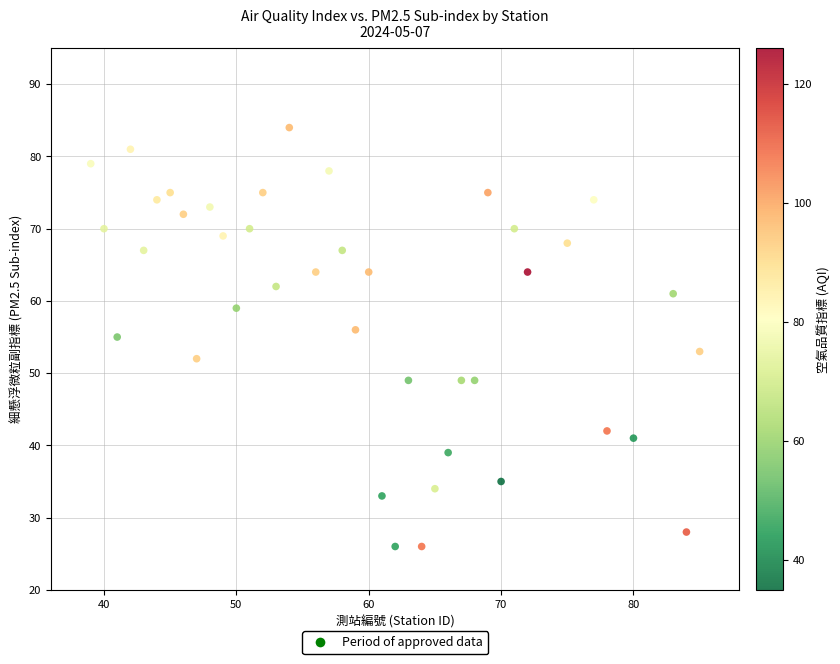

What is the range of X values (max minus min)?

46